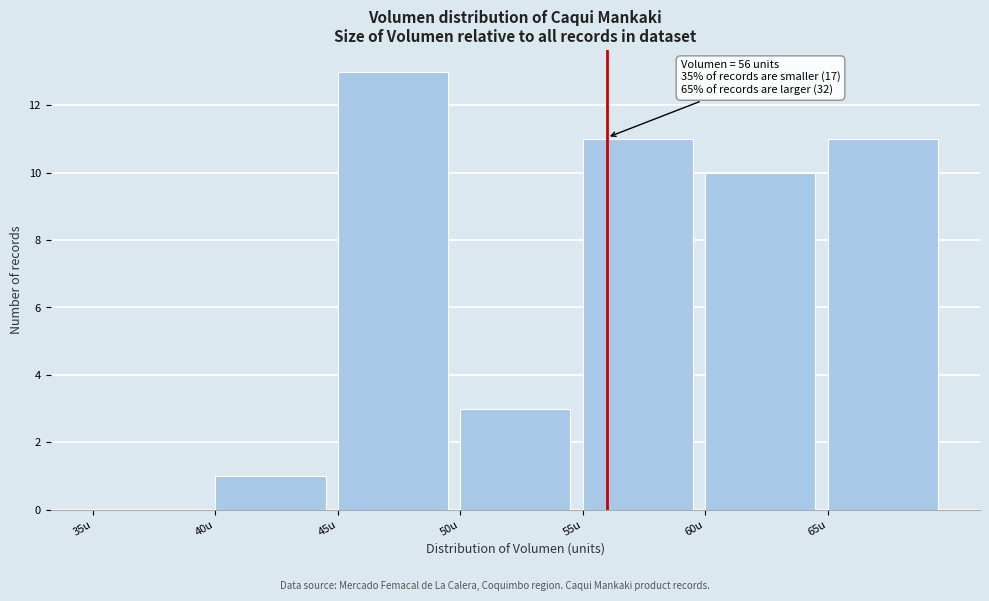

Over which range of the x-axis is the bar tallest?

45 to 50